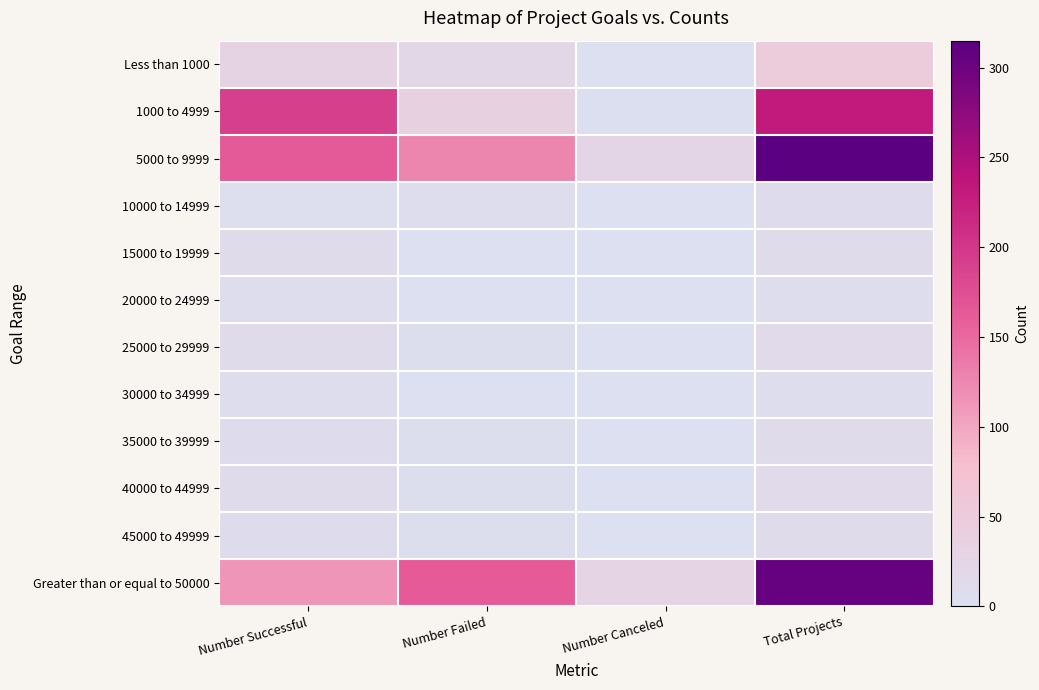

List the series in order of their peak value, lowest first.

20000 to 24999, 30000 to 34999, 10000 to 14999, 15000 to 19999, 45000 to 49999, 35000 to 39999, 25000 to 29999, 40000 to 44999, Less than 1000, 1000 to 4999, Greater than or equal to 50000, 5000 to 9999